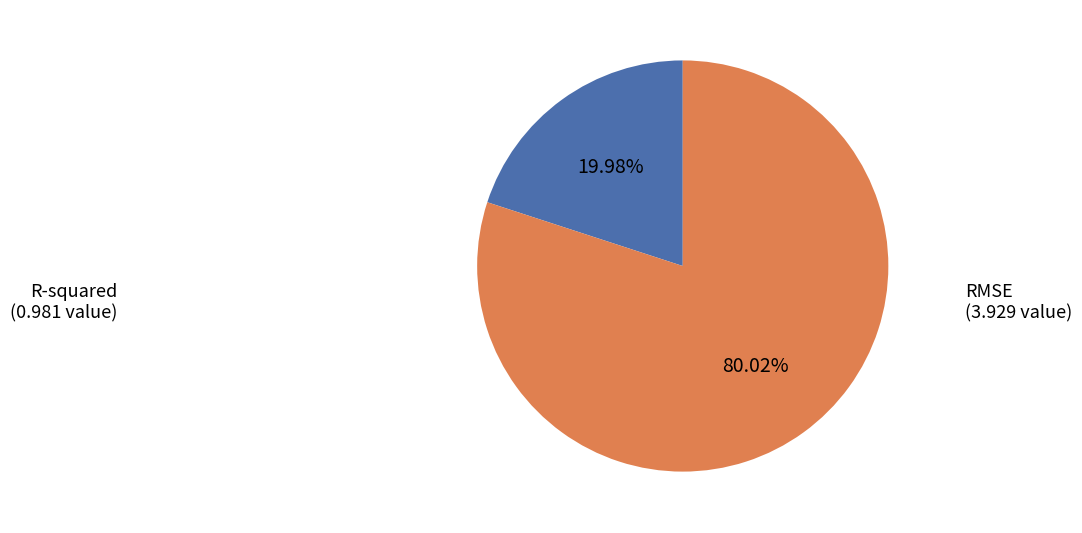

Does RMSE represent more than half of the total?

Yes